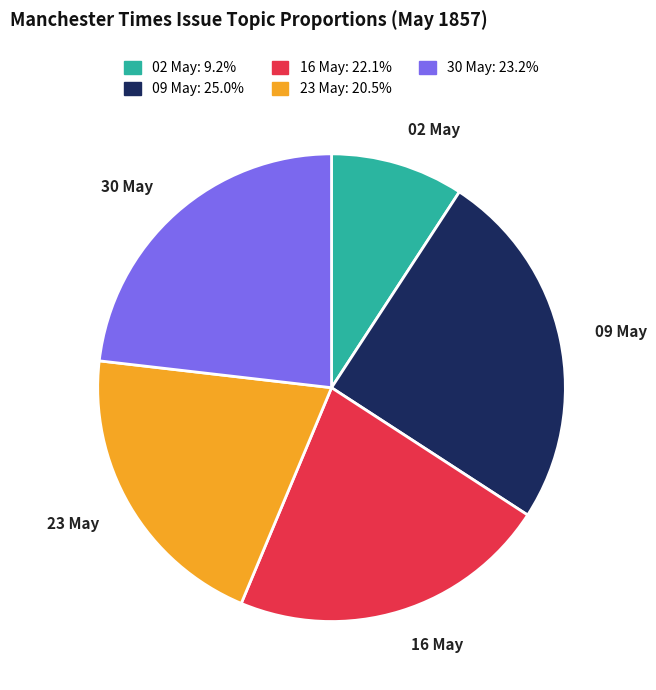

Rank the categories by value from lowest to highest.

02 May, 23 May, 16 May, 30 May, 09 May